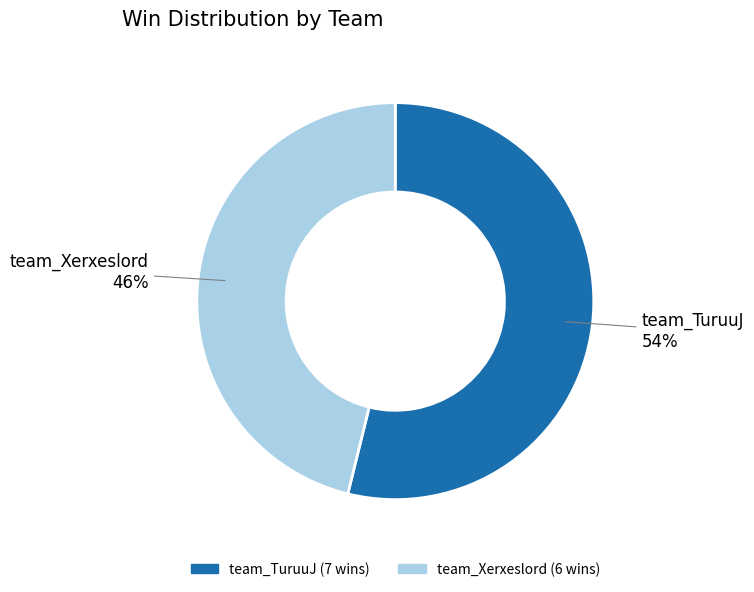

To the nearest percent, what percentage of the pie is team_Xerxeslord?

46%